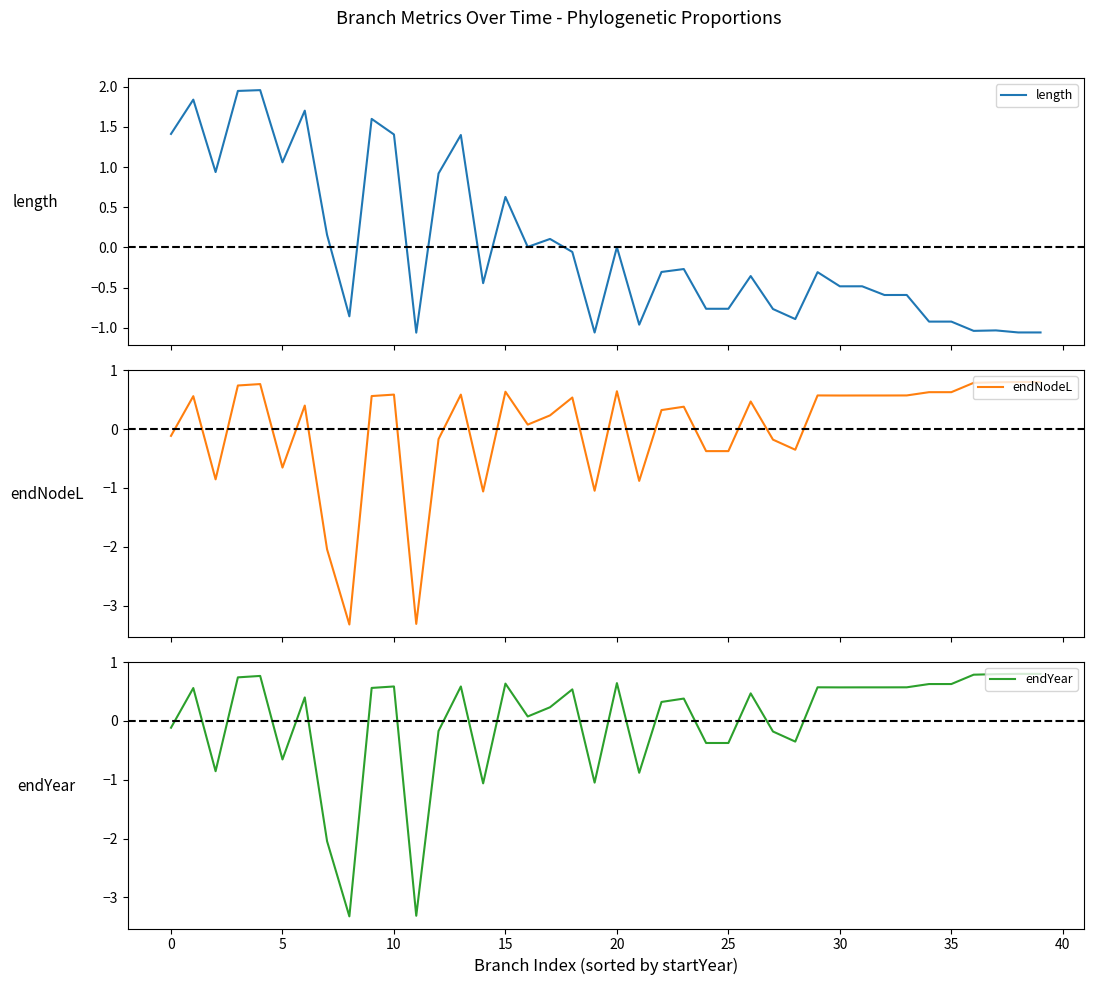

Does the chart have visible grid lines?

No